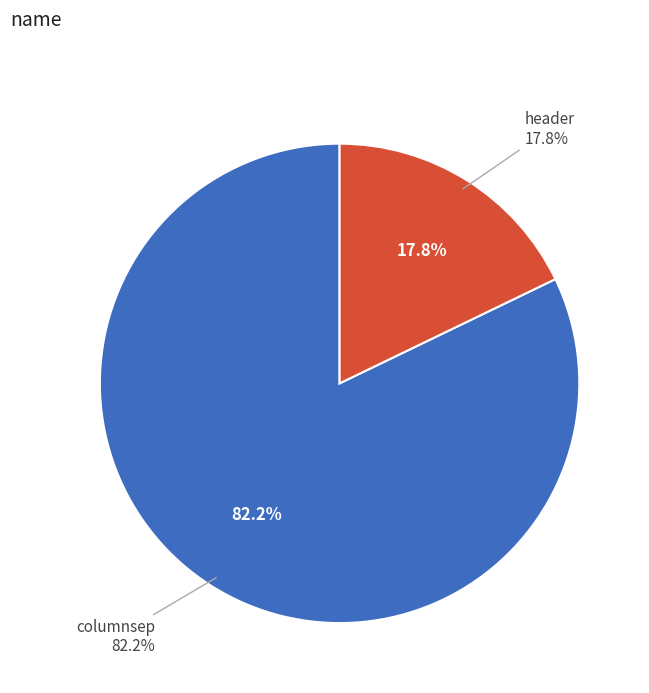

Is the sum of columnsep and header greater than half?

Yes